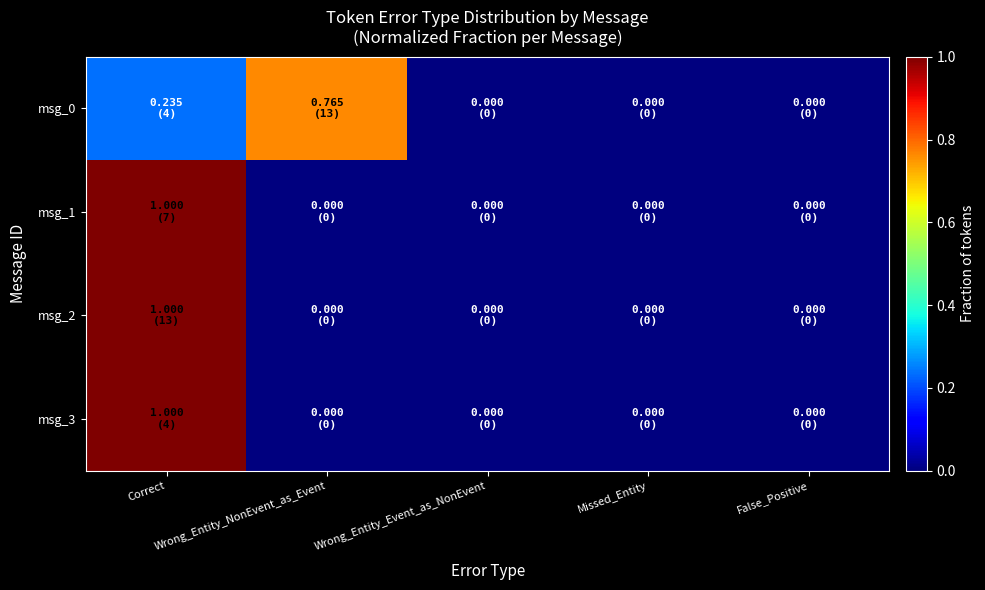

Which has a higher value, False_Positive or Missed_Entity?

False_Positive